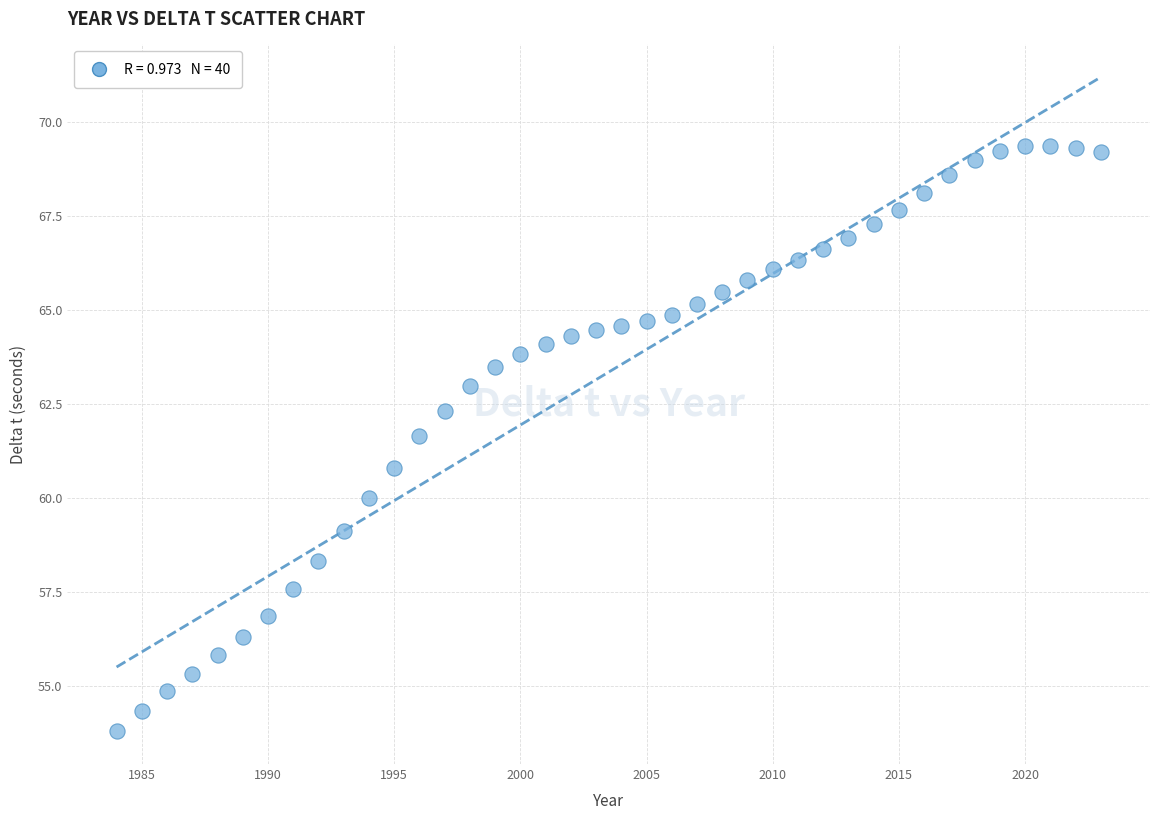

What Y value in the scatter plot is closest to 61?

60.8